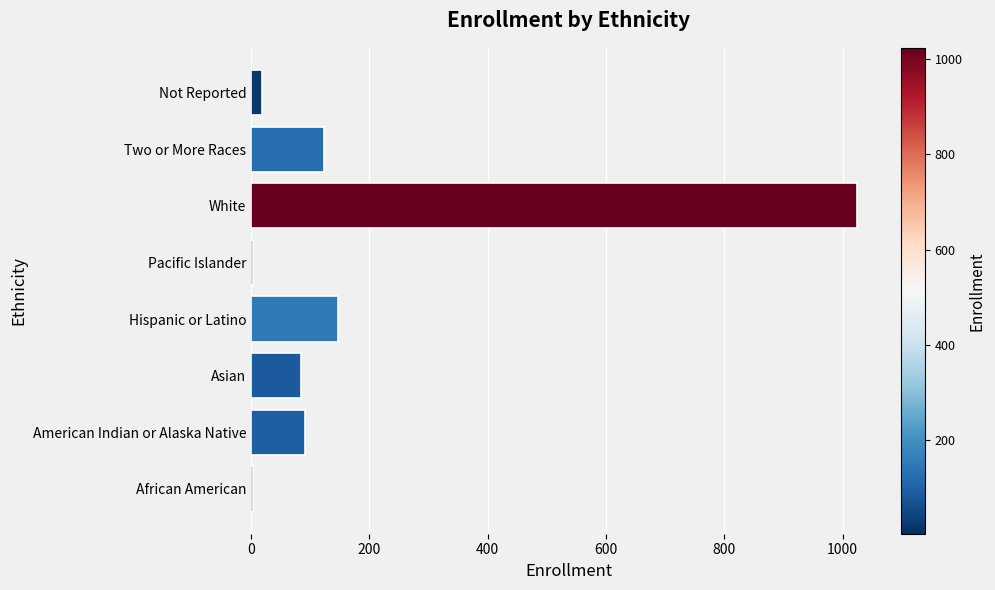

How many series are shown in this chart?

1